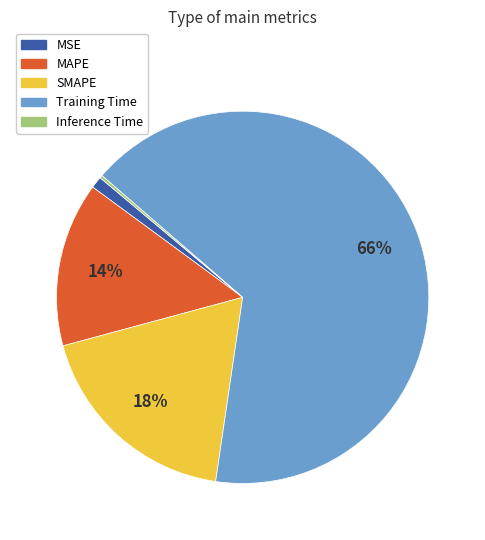

Which category has the biggest portion of the pie?

Training Time